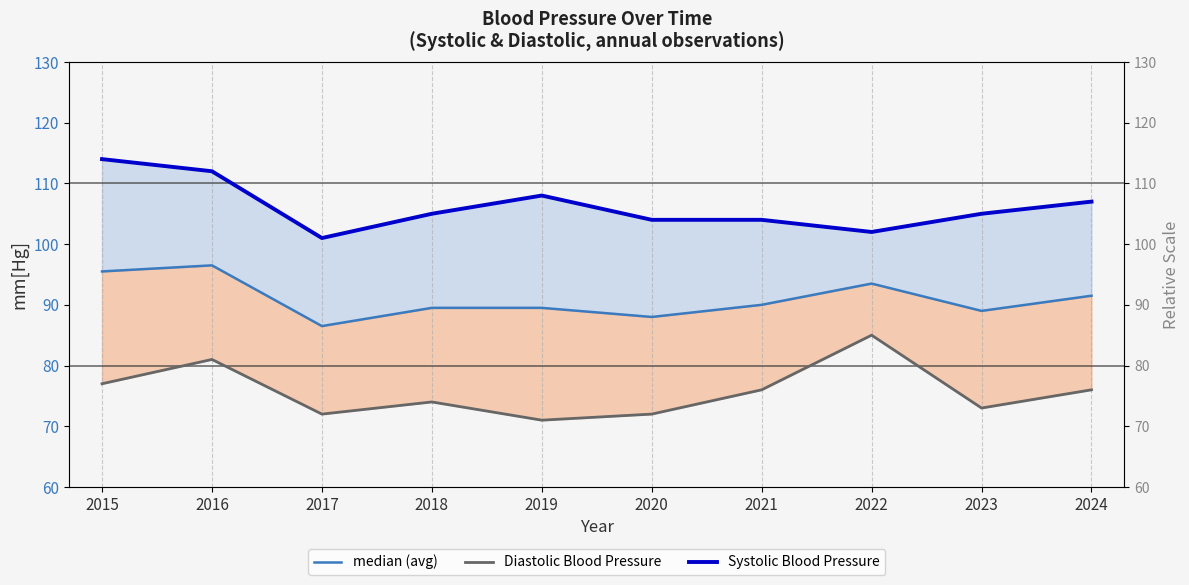

Reading right to left, extract all data points from this chart.

median (avg): 91.5	89.0	93.5	90.0	88.0	89.5	89.5	86.5	96.5	95.5
Diastolic Blood Pressure: 76.0	73.0	85.0	76.0	72.0	71.0	74.0	72.0	81.0	77.0
Systolic Blood Pressure: 107.0	105.0	102.0	104.0	104.0	108.0	105.0	101.0	112.0	114.0